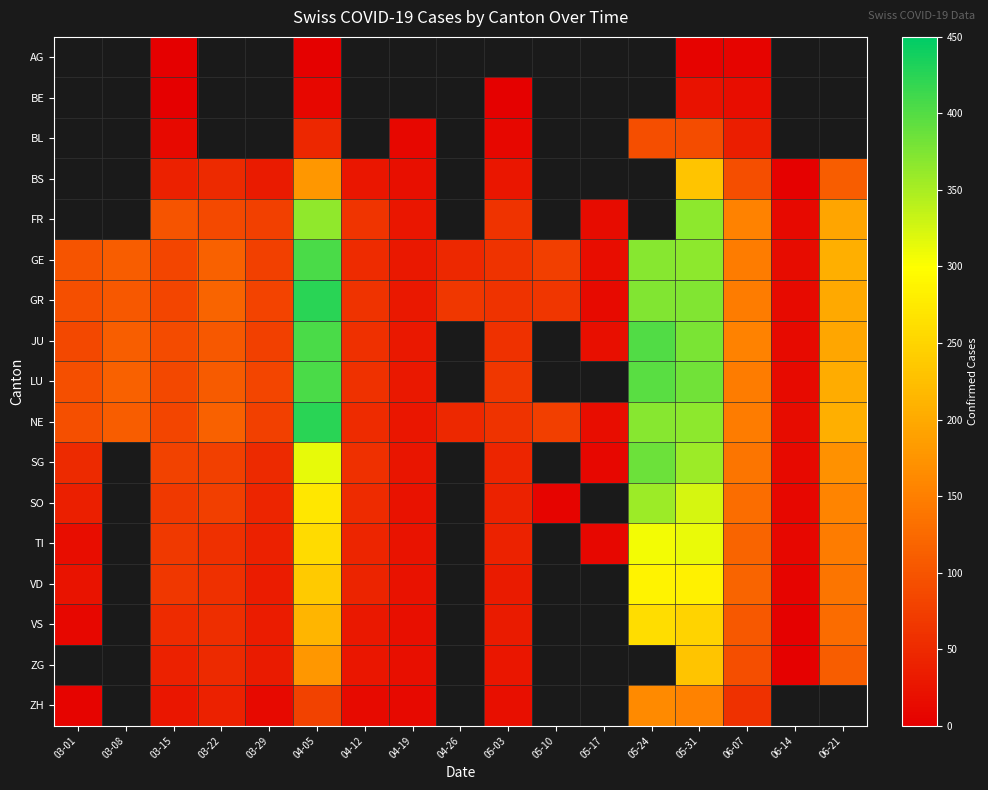

The value of VD at 03-01 is 24.0. True or false?

True